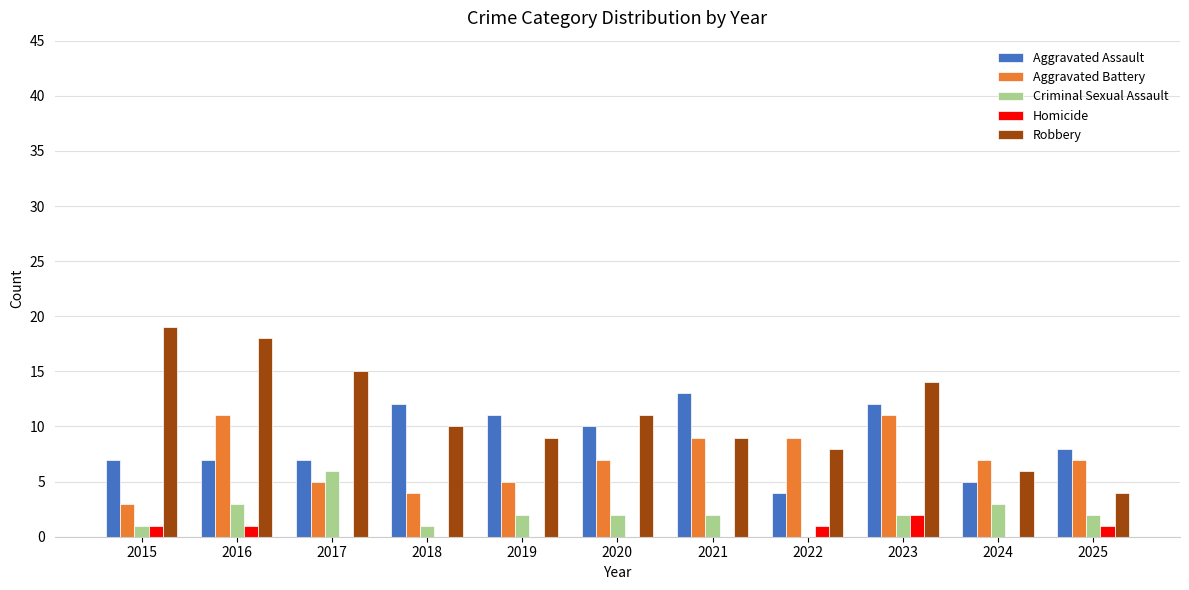

What is the sum of all Robbery values?

123